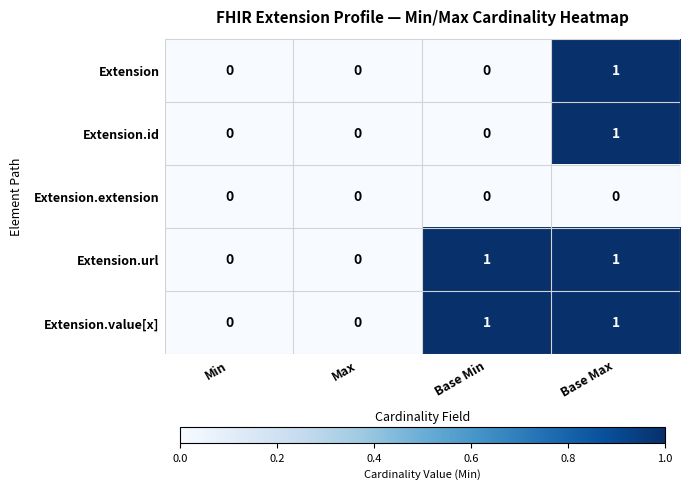

Is it true that Extension.value[x] equals 1 at Max?

False